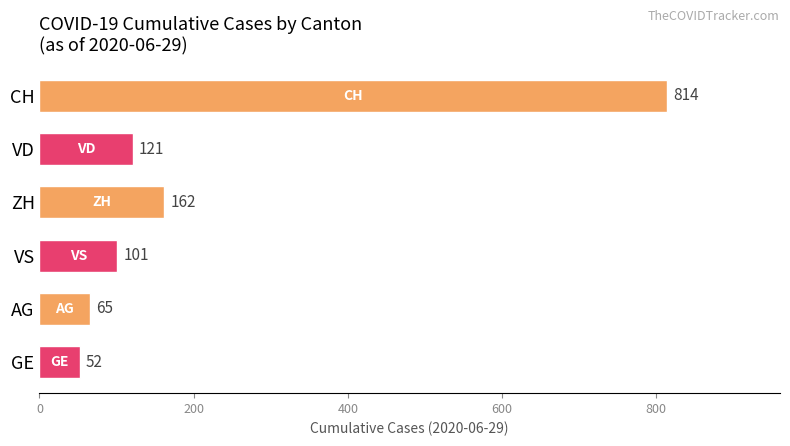

Reading top to bottom, list all the values displayed in this chart.

814	121	162	101	65	52